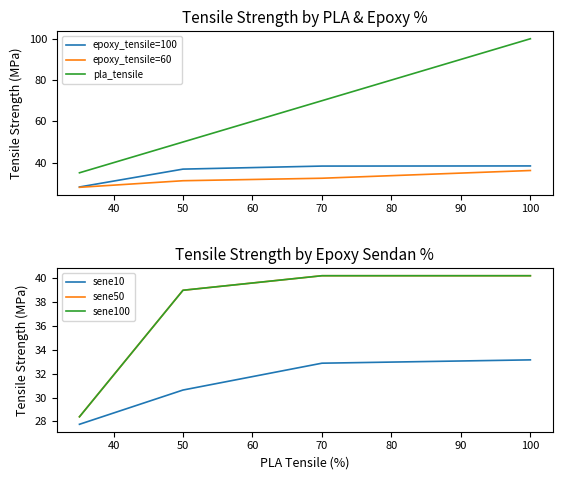

The value of epoxy_tensile=60 at 70 is 53.1. True or false?

False